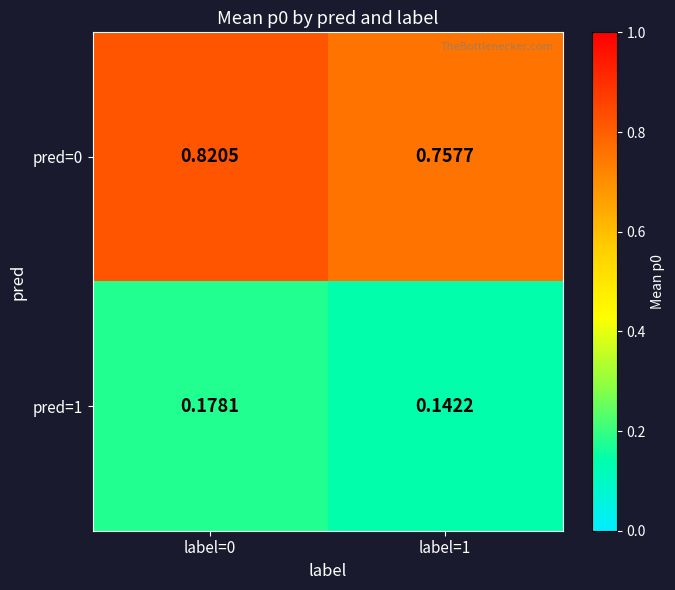

List the series in order of their peak value, lowest first.

pred=1, pred=0